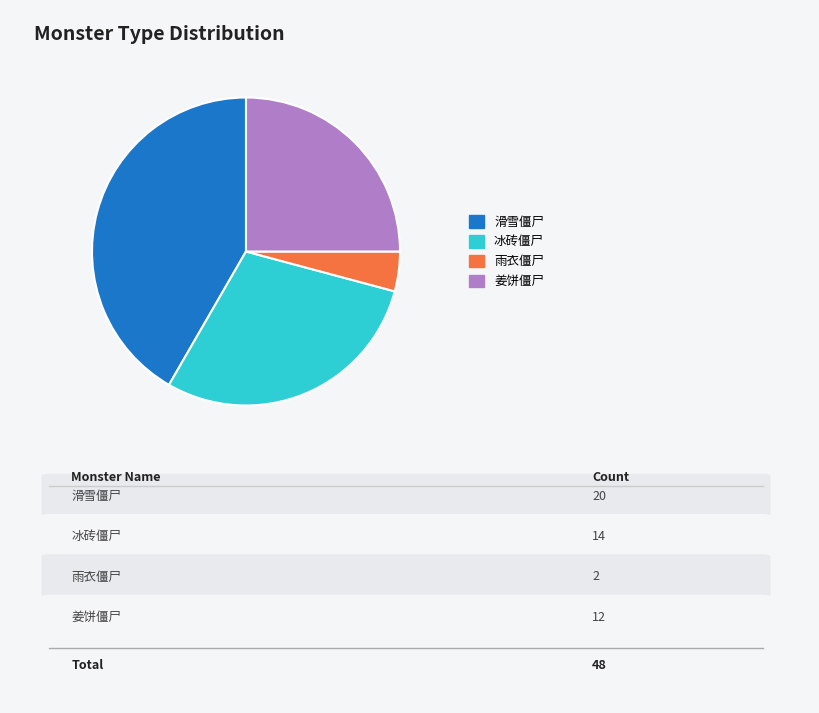

Is the sum of 冰砖僵尸 and 滑雪僵尸 greater than half?

Yes